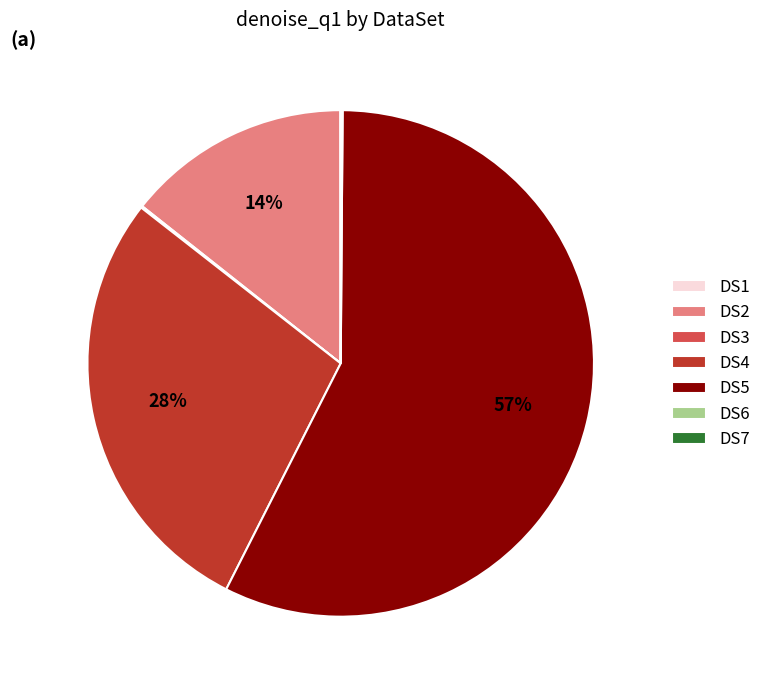

Is DS5 the majority of the pie?

Yes